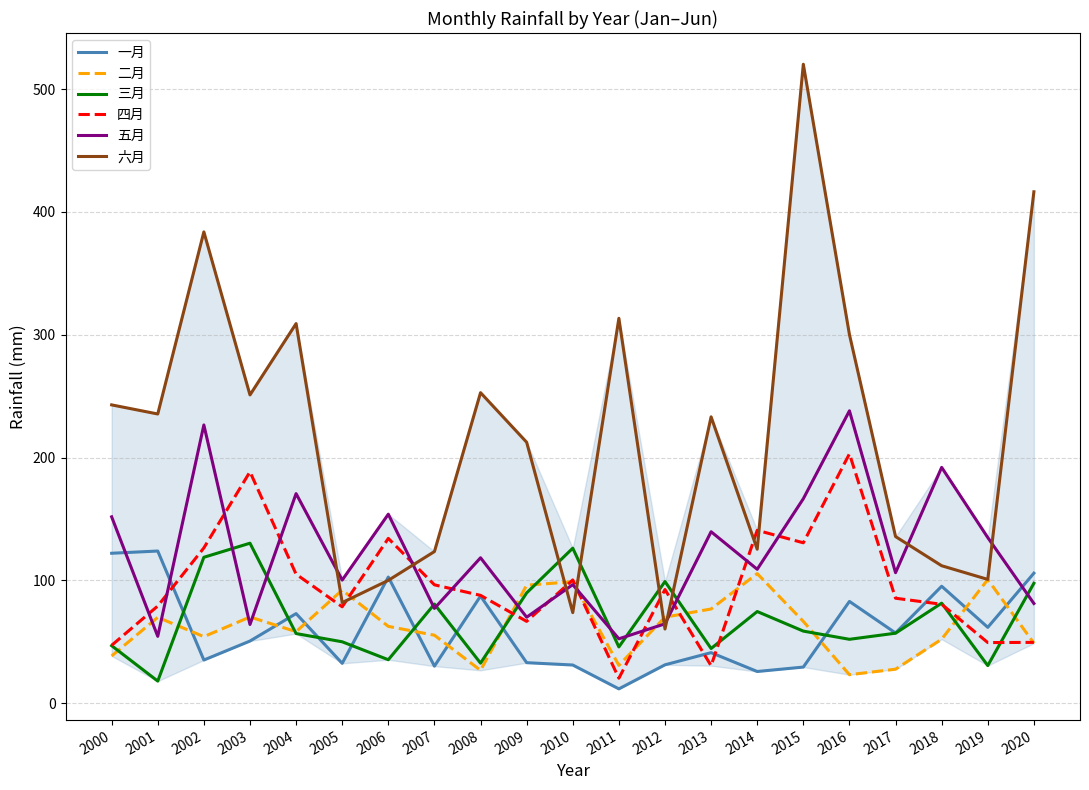

How many intersections are there between 三月 and 二月?

10